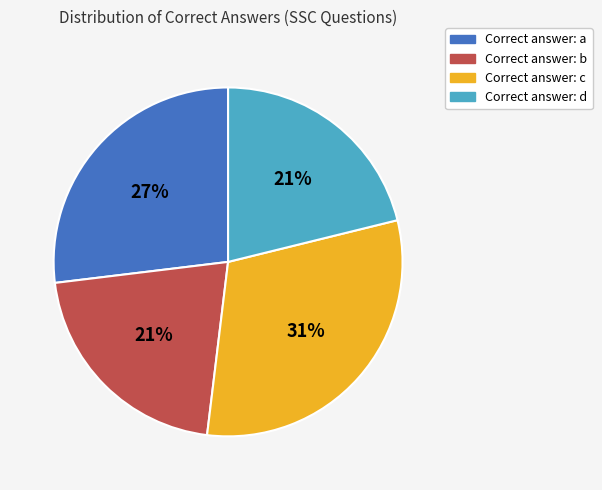

Does any single category account for the majority?

No